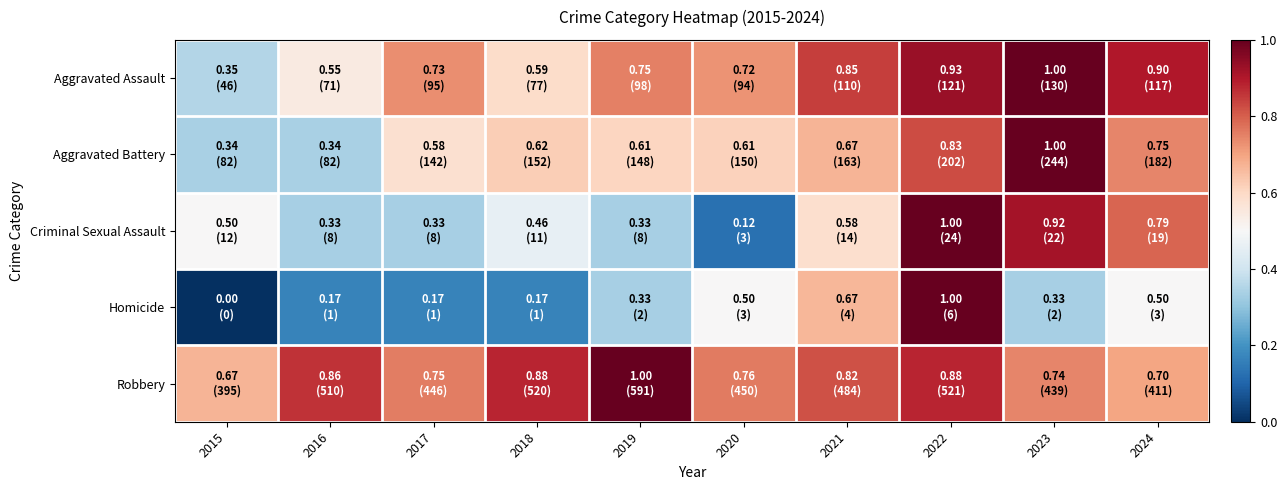

Reading right to left, what are all the values shown in this chart?

Aggravated Assault: 2024=0.9	2023=1.0	2022=0.9	2021=0.8	2020=0.7	2019=0.8	2018=0.6	2017=0.7	2016=0.5	2015=0.4
Aggravated Battery: 2024=0.7	2023=1.0	2022=0.8	2021=0.7	2020=0.6	2019=0.6	2018=0.6	2017=0.6	2016=0.3	2015=0.3
Criminal Sexual Assault: 2024=0.8	2023=0.9	2022=1.0	2021=0.6	2020=0.1	2019=0.3	2018=0.5	2017=0.3	2016=0.3	2015=0.5
Homicide: 2024=0.5	2023=0.3	2022=1.0	2021=0.7	2020=0.5	2019=0.3	2018=0.2	2017=0.2	2016=0.2	2015=0.0
Robbery: 2024=0.7	2023=0.7	2022=0.9	2021=0.8	2020=0.8	2019=1.0	2018=0.9	2017=0.8	2016=0.9	2015=0.7